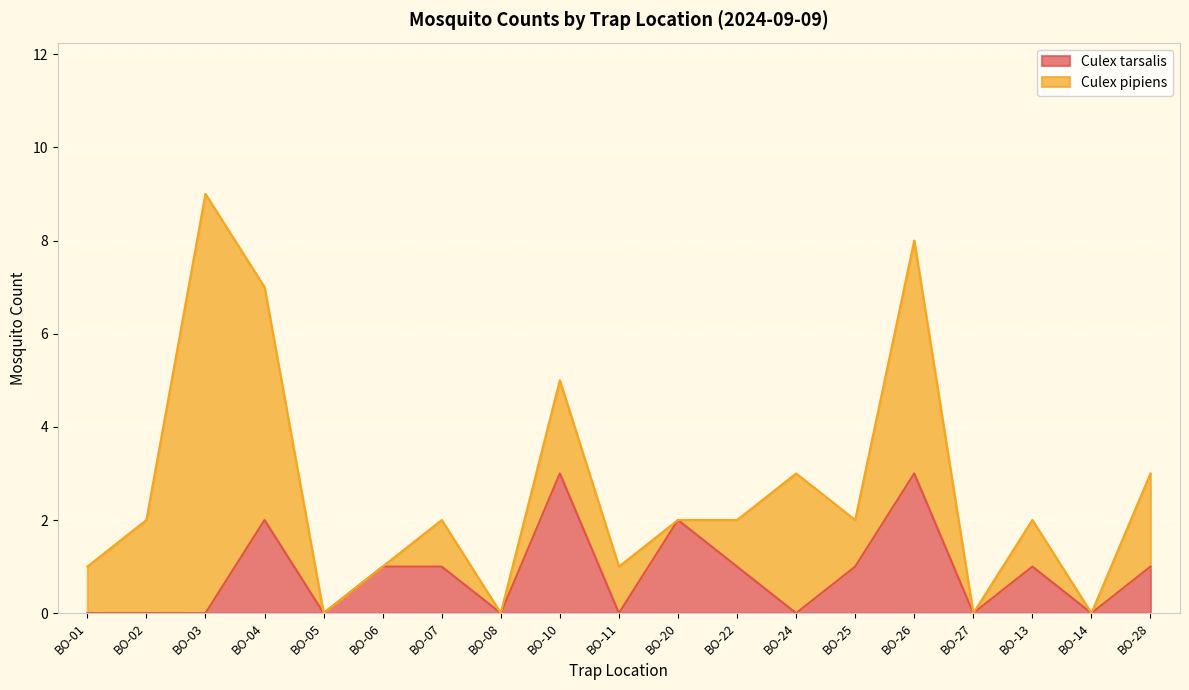

What is the sum of all values?

16